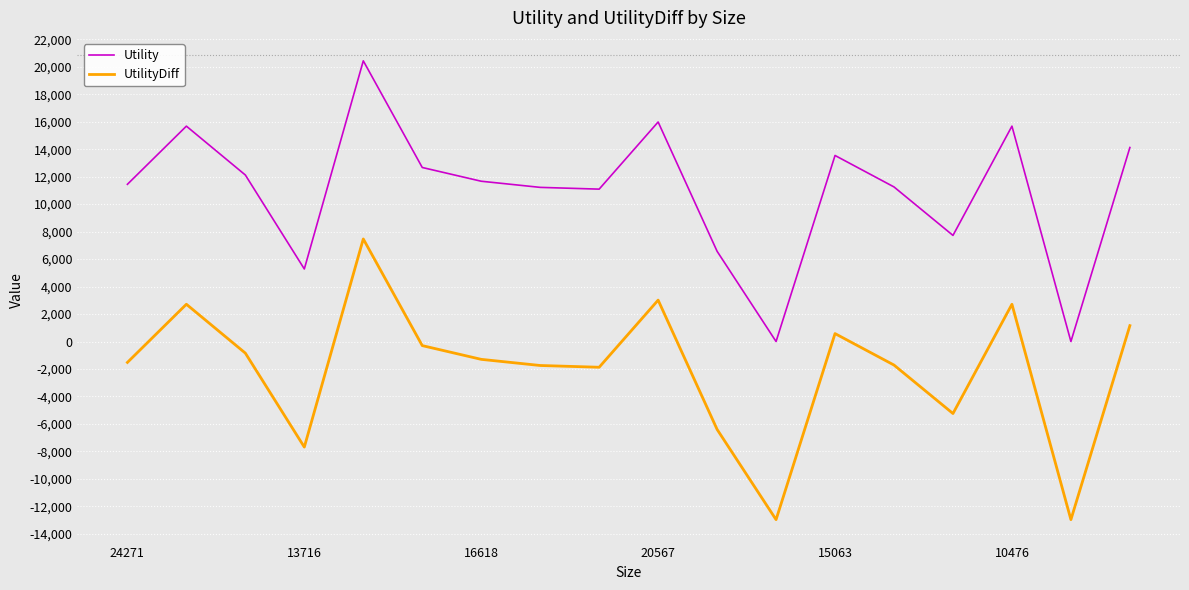

What is the smallest value displayed?

-12963.2